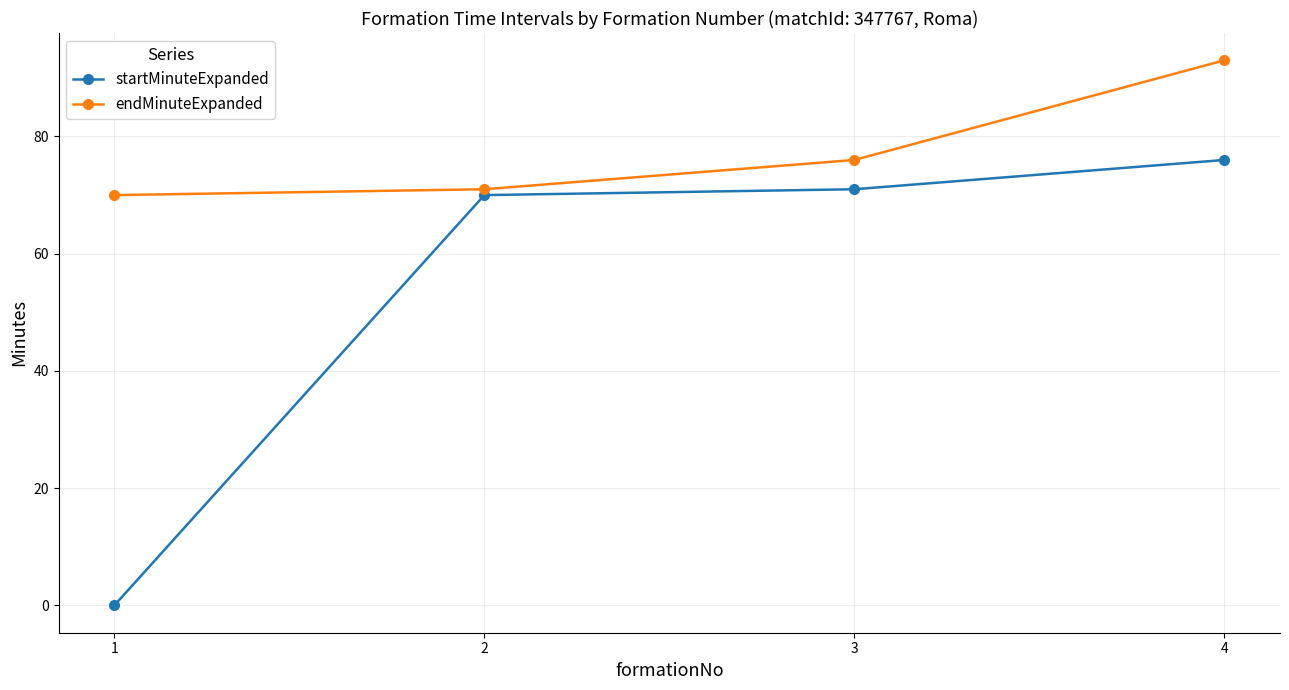

What are all the series names shown in the legend?

startMinuteExpanded, endMinuteExpanded